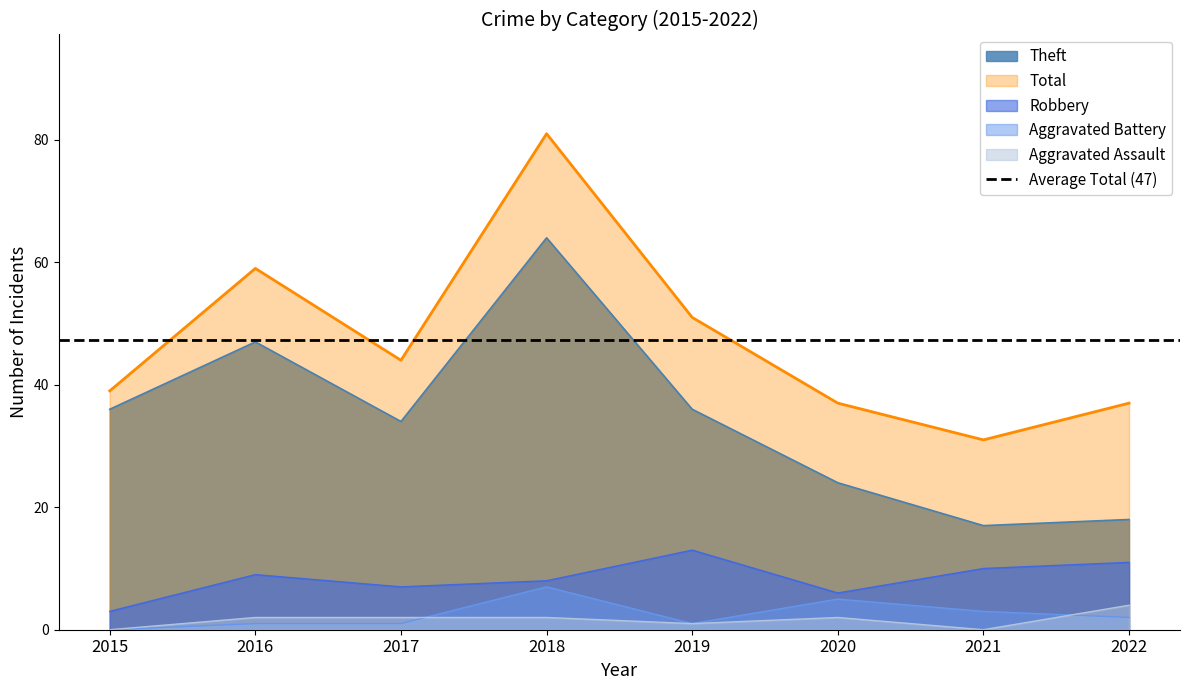

At how many categories does at least one series exceed 52?

2